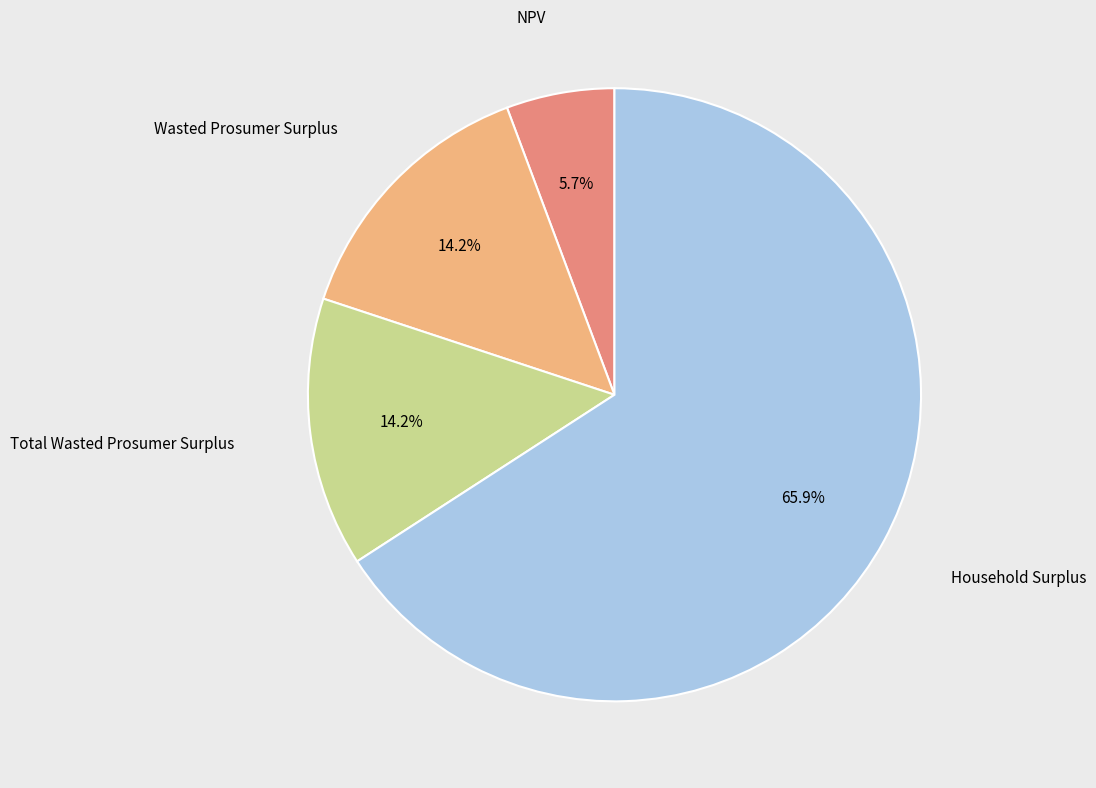

Is there any slice that represents more than half of the pie?

Yes